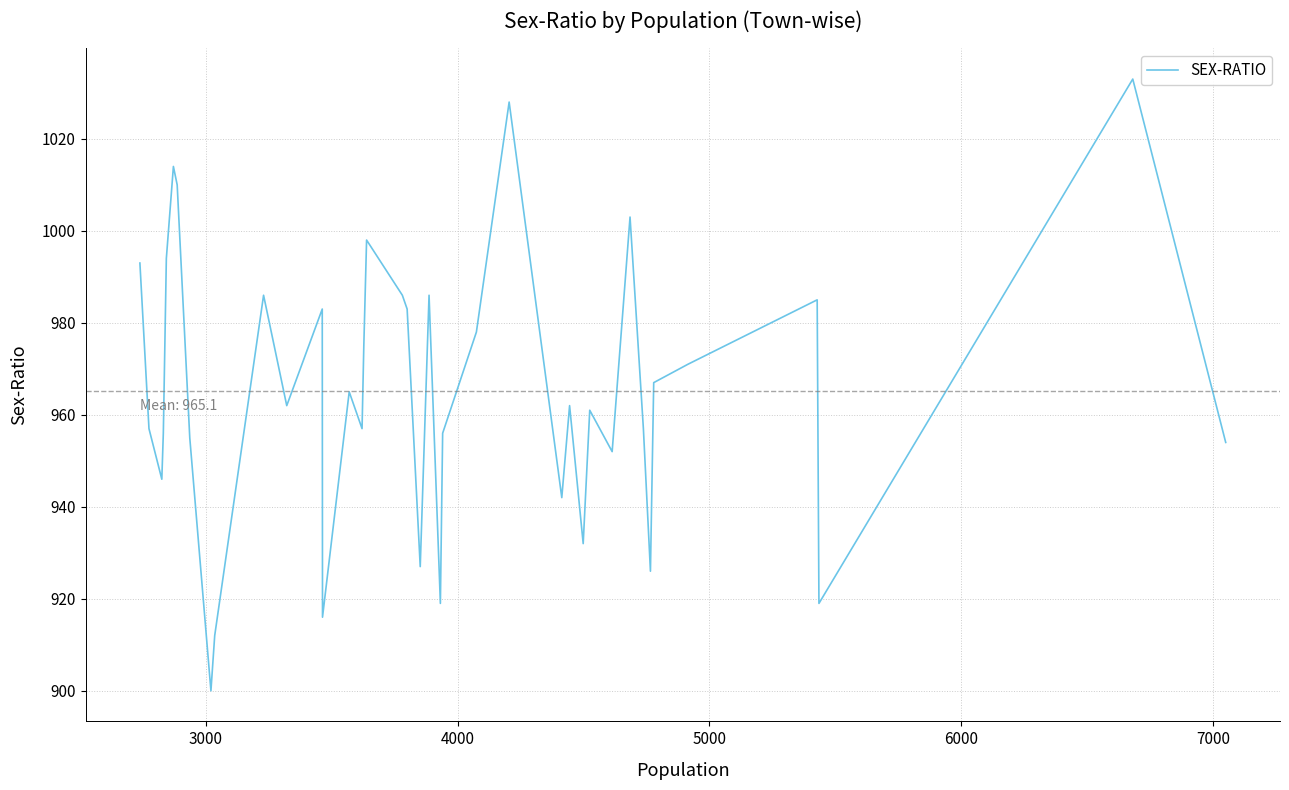

What is the difference between the maximum and minimum values?

133